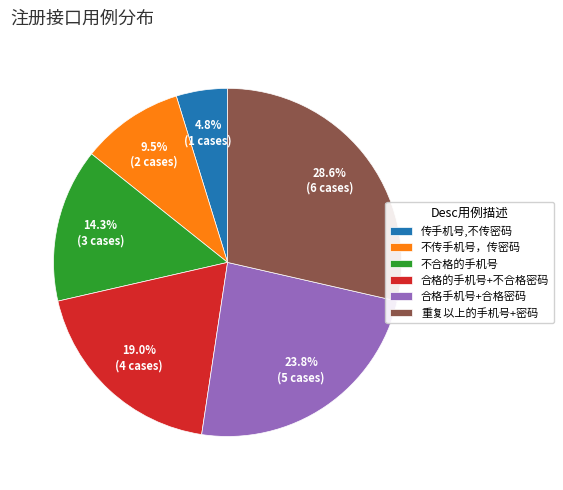

To the nearest percent, what is the average slice percentage?

17%